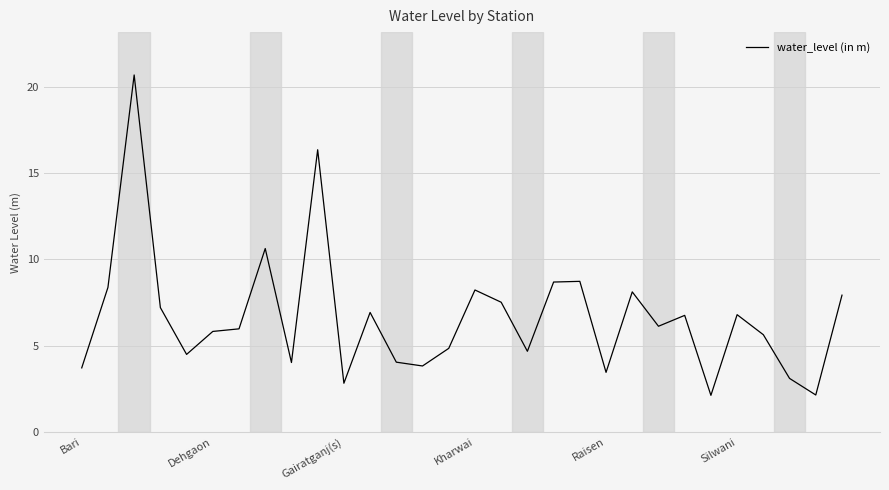

What is the minimum value shown in the chart?

2.1